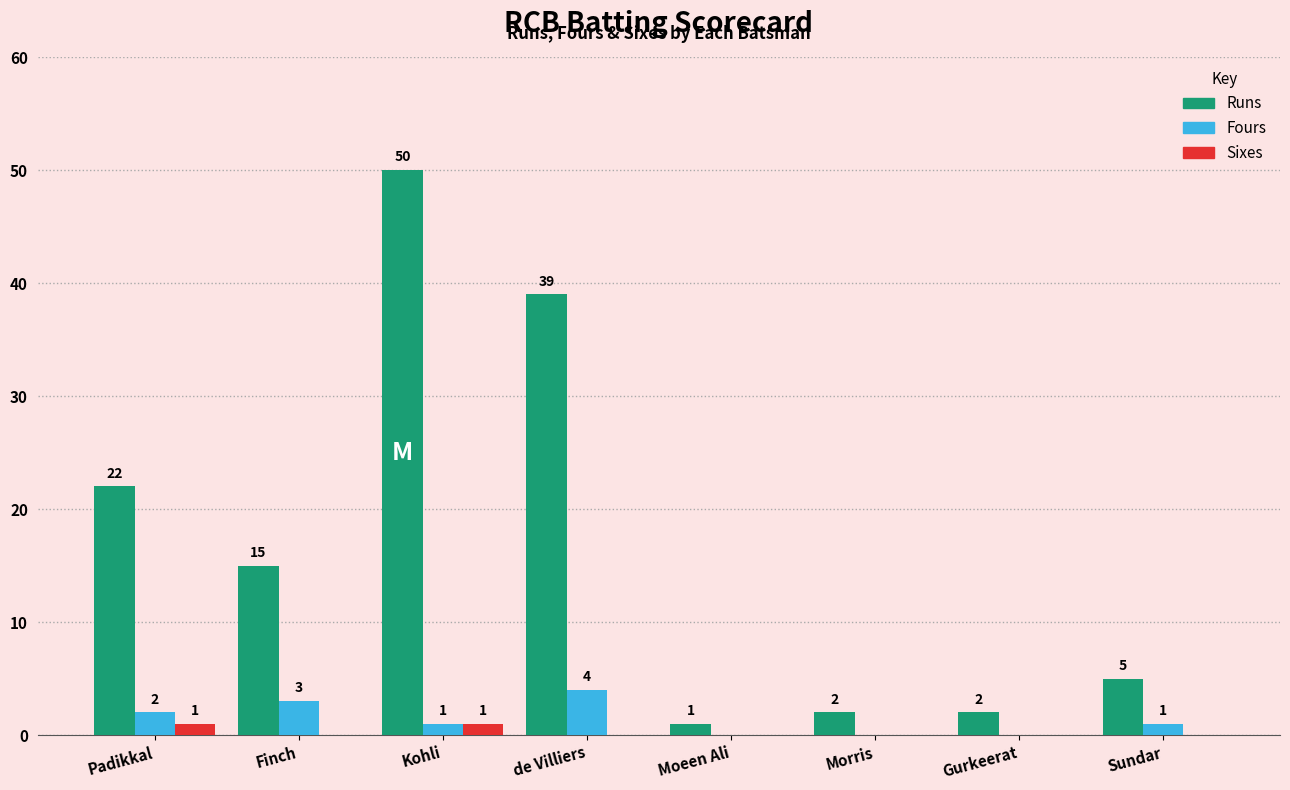

Reading right to left, list all the values displayed in this chart.

Runs: Sundar=5	Gurkeerat=2	Morris=2	Moeen Ali=1	de Villiers=39	Kohli=50	Finch=15	Padikkal=22
Fours: Sundar=1	Gurkeerat=0	Morris=0	Moeen Ali=0	de Villiers=4	Kohli=1	Finch=3	Padikkal=2
Sixes: Sundar=0	Gurkeerat=0	Morris=0	Moeen Ali=0	de Villiers=0	Kohli=1	Finch=0	Padikkal=1